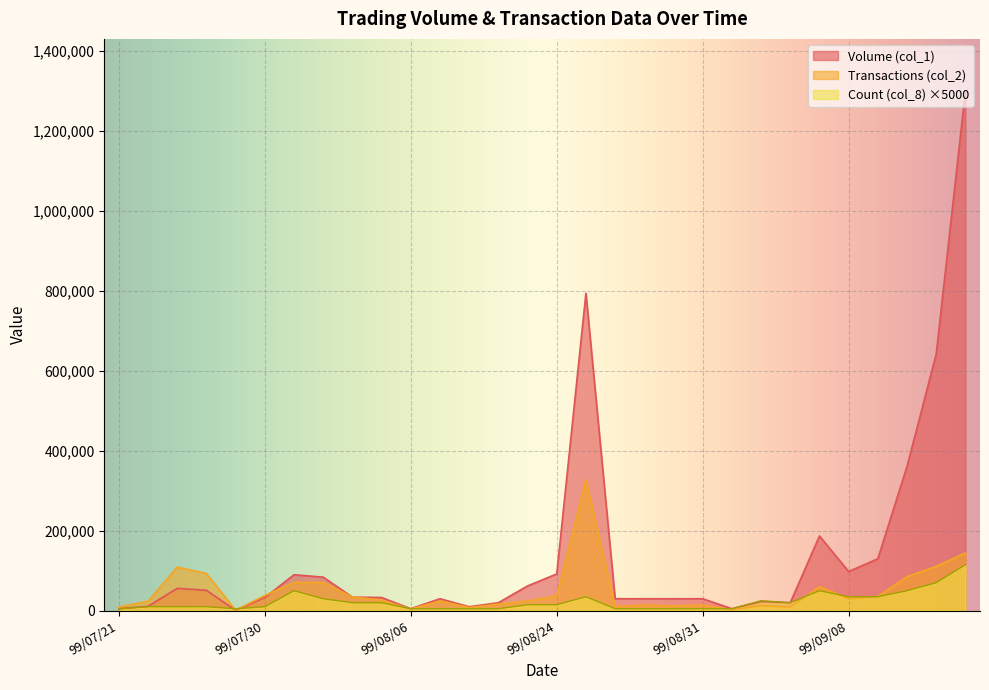

What is the difference between the maximum and second lowest values in the Count (col_8) series?

110000